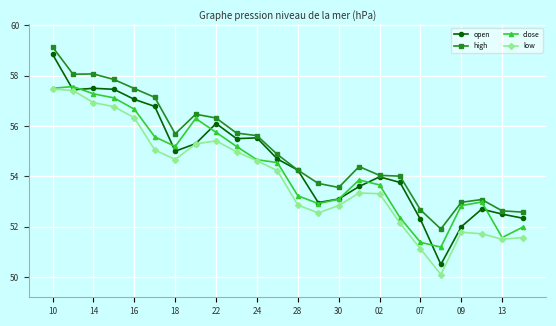

True or false: low and high cross at least once.

False